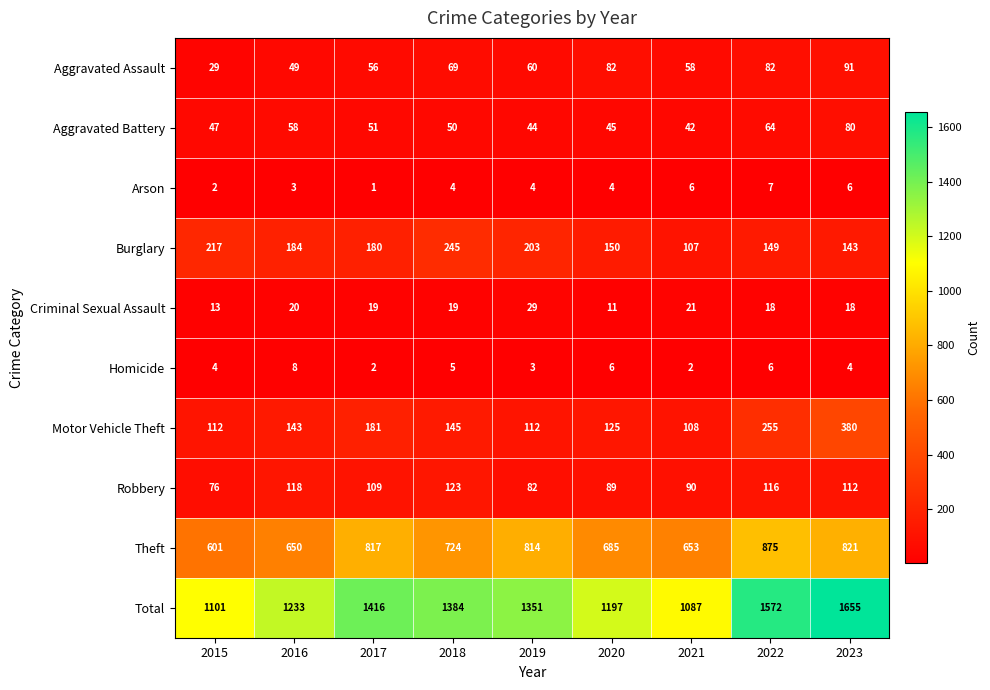

At 2022, list the series in order from smallest to largest.

Homicide, Arson, Criminal Sexual Assault, Aggravated Battery, Aggravated Assault, Robbery, Burglary, Motor Vehicle Theft, Theft, Total